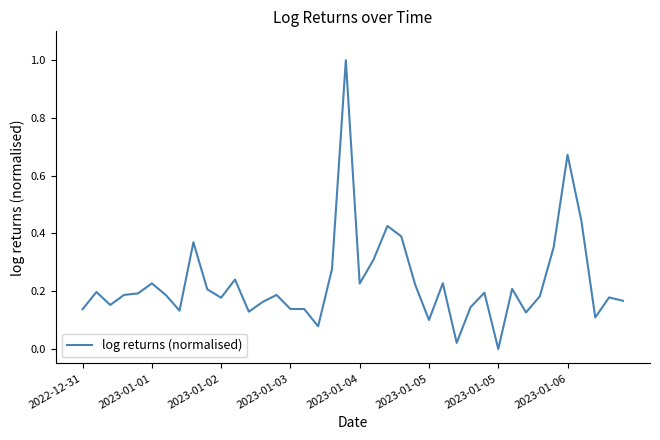

What is the maximum value shown in the chart?

1.0